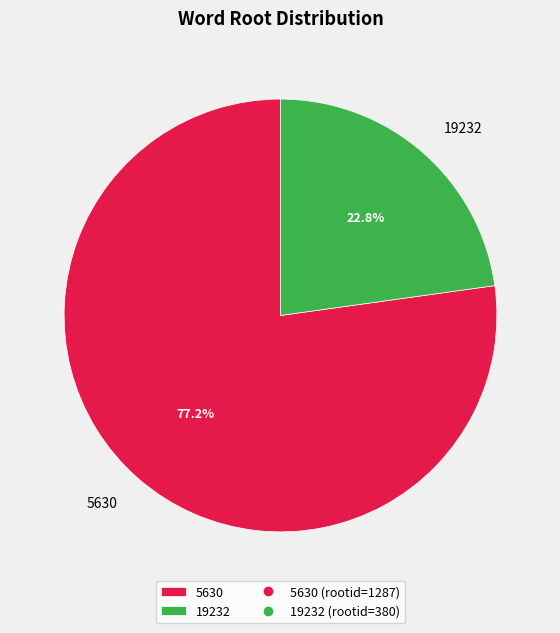

What is the ratio of the value at 19232 to the value at 5630?

0.3